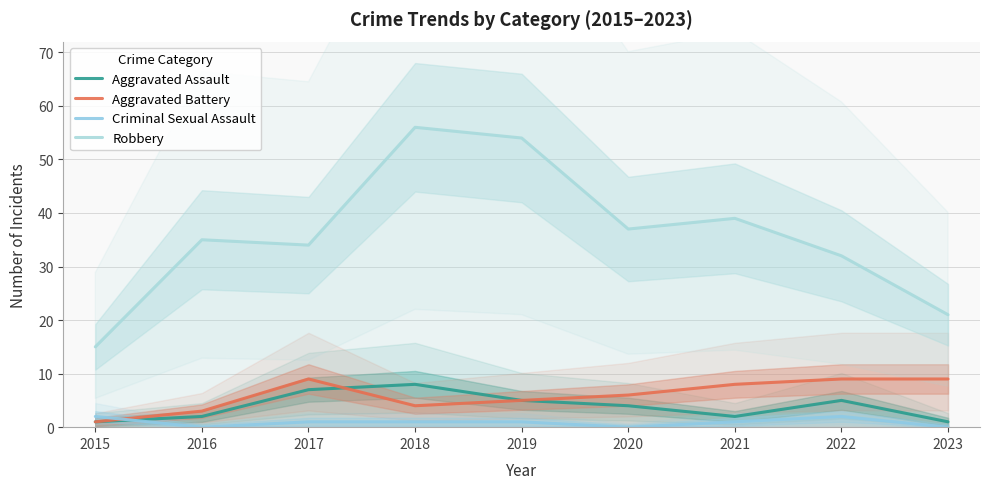

Which category has the lowest value in the Criminal Sexual Assault series?

2016